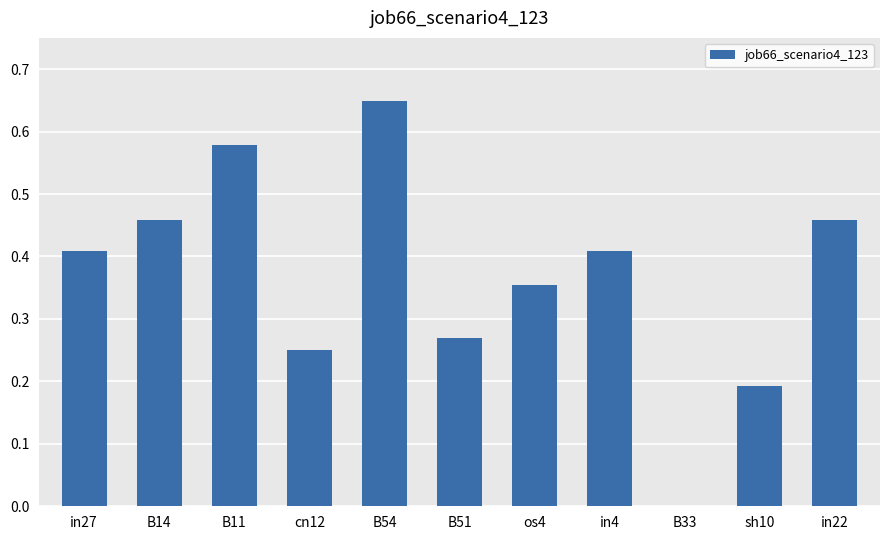

How many categories are shown in the chart?

11